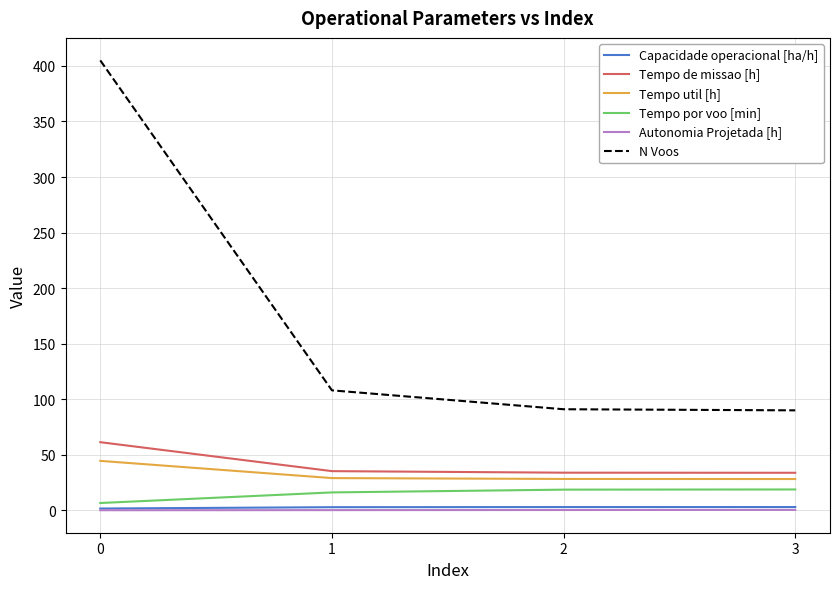

Which series has the widest spread of values?

N Voos